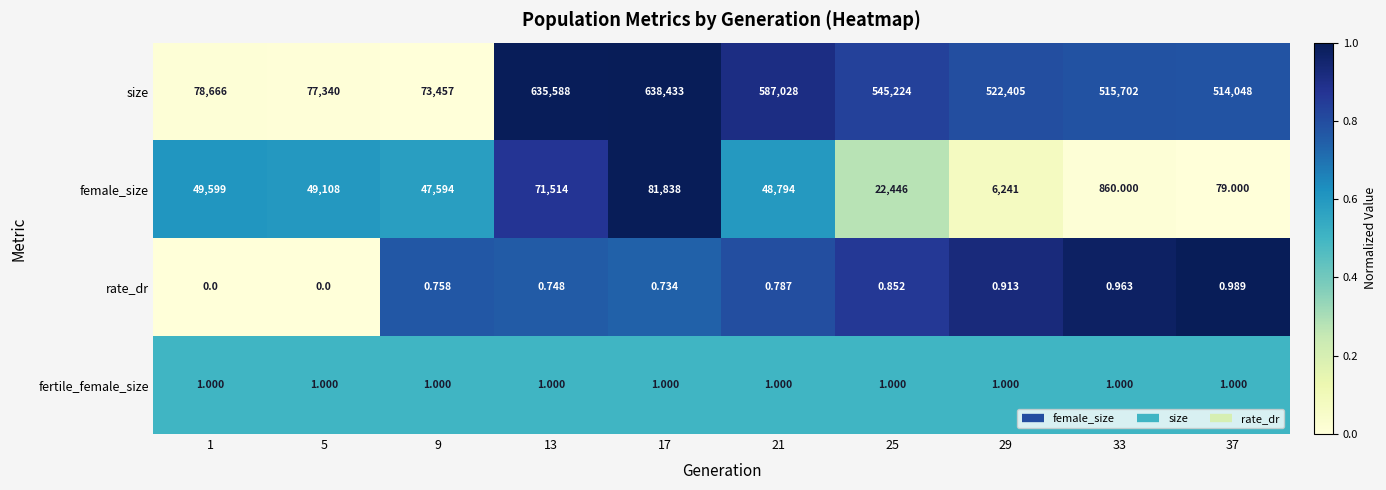

Rank the series at 1 from lowest to highest value.

rate_dr, fertile_female_size, female_size, size